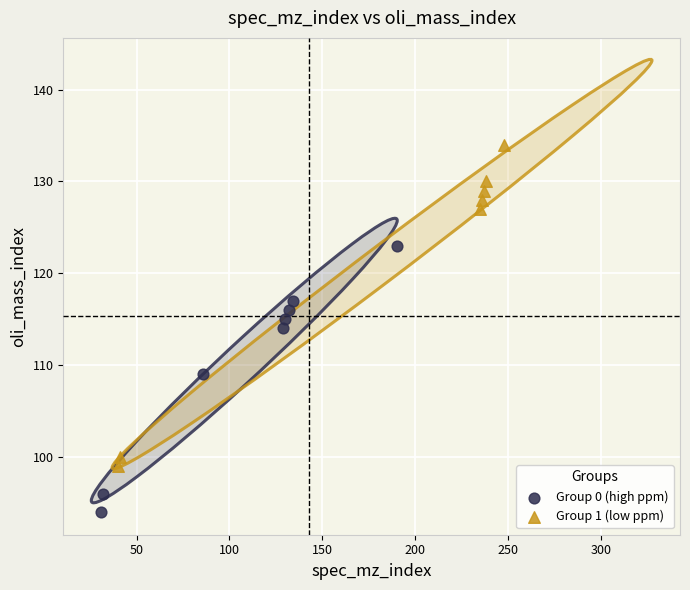

Which series has the largest Y range (max minus min)?

Group 1 (low ppm)